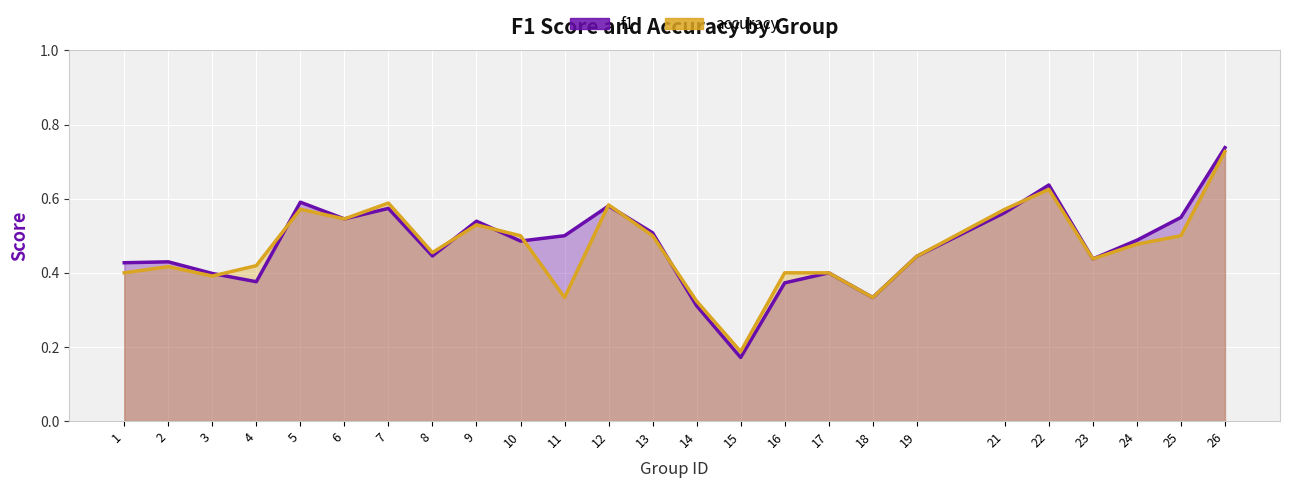

What is the highest value of the f1 series?

0.7